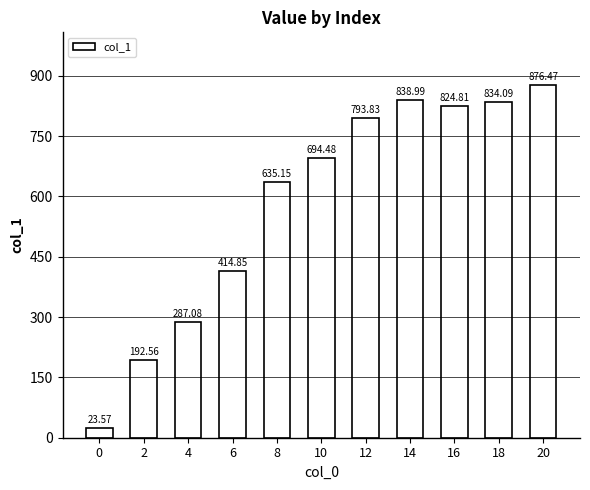

Are the bars grouped side by side (vs. stacked)?

No